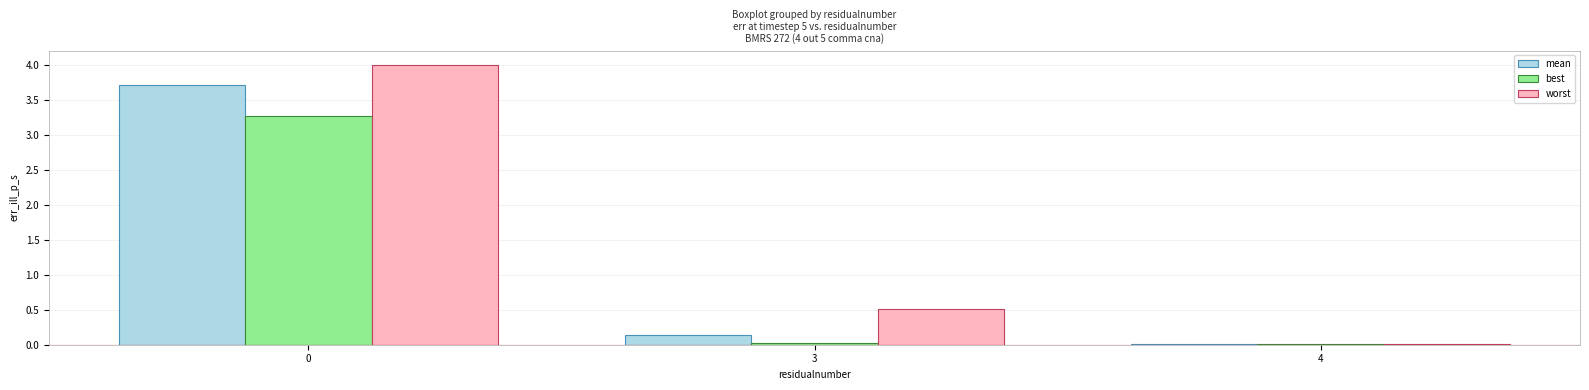

Is it true that mean equals 3.7 at 0?

True